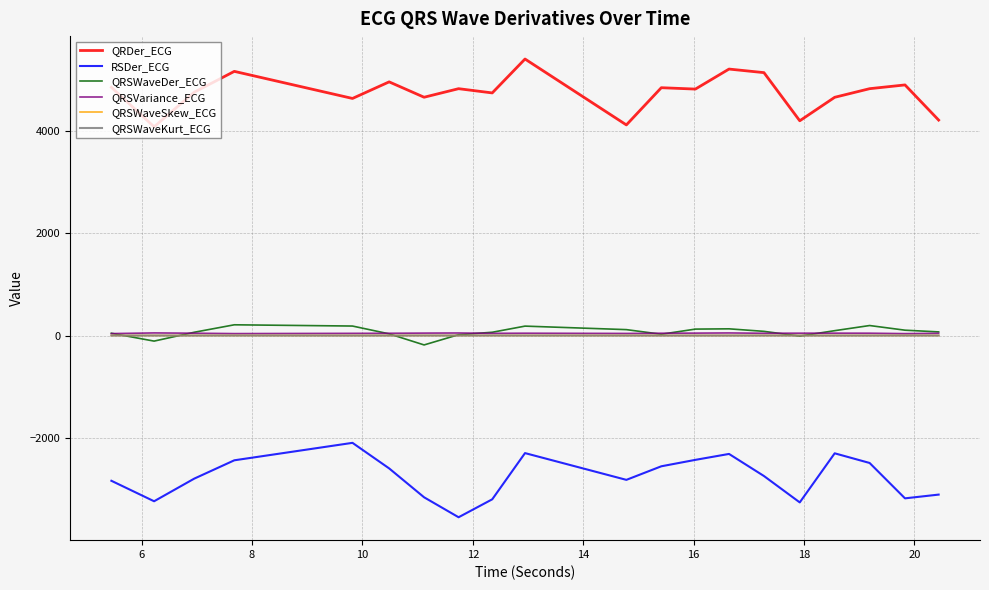

Which series has the largest total across all categories?

QRDer_ECG